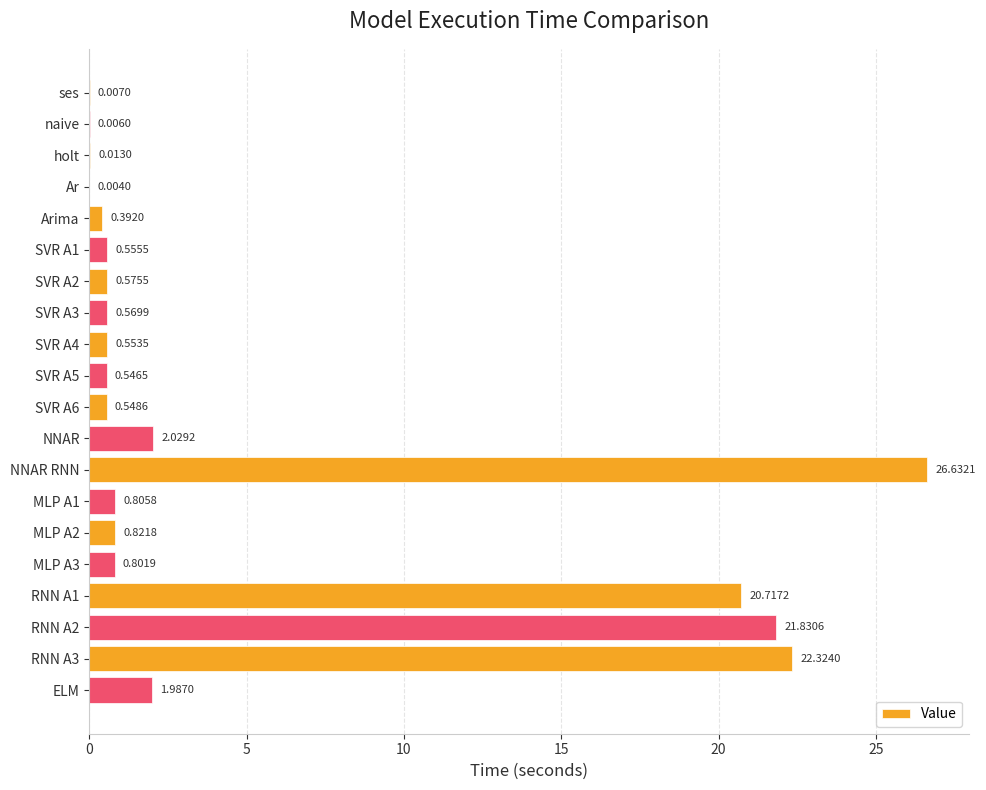

What is the sum of the values at SVR A4 and SVR A5?

1.1